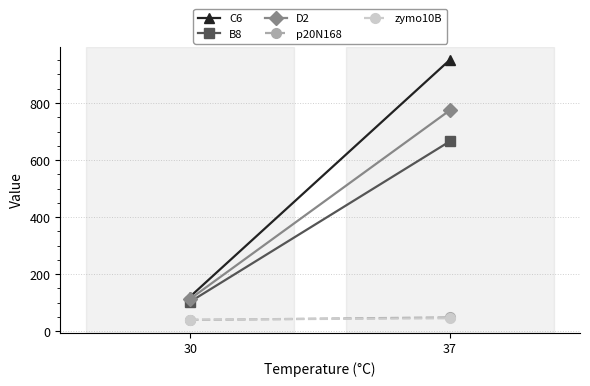

Reading left to right, transcribe all the data shown in this chart.

C6: 121	952
B8: 103	666
D2: 113	775
p20N168: 39	48
zymo10B: 40	45